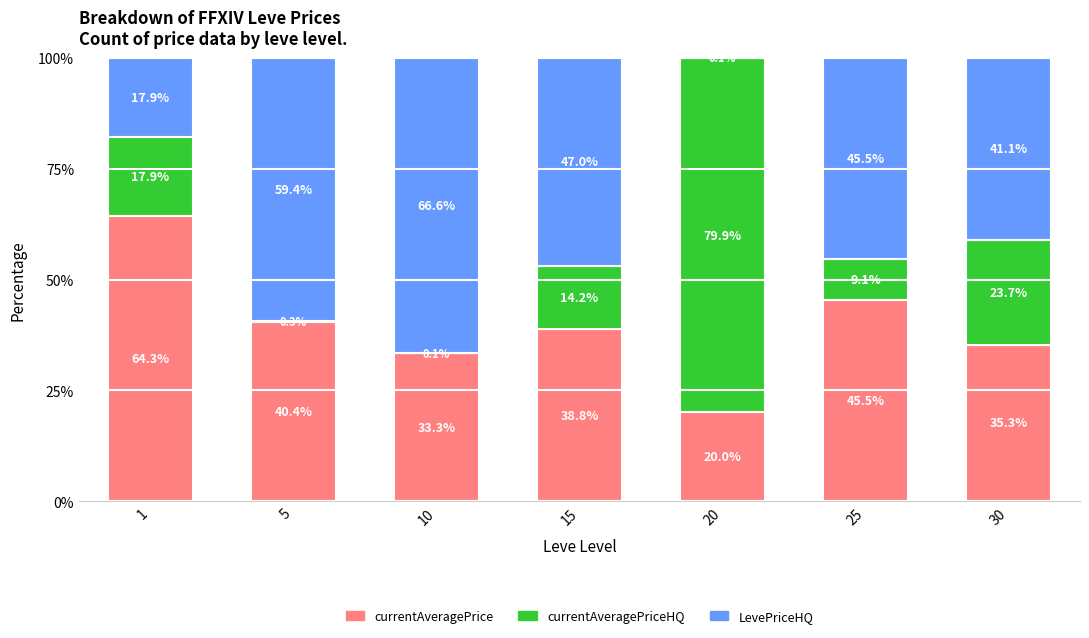

What is the total value across all series at 20?

100.0